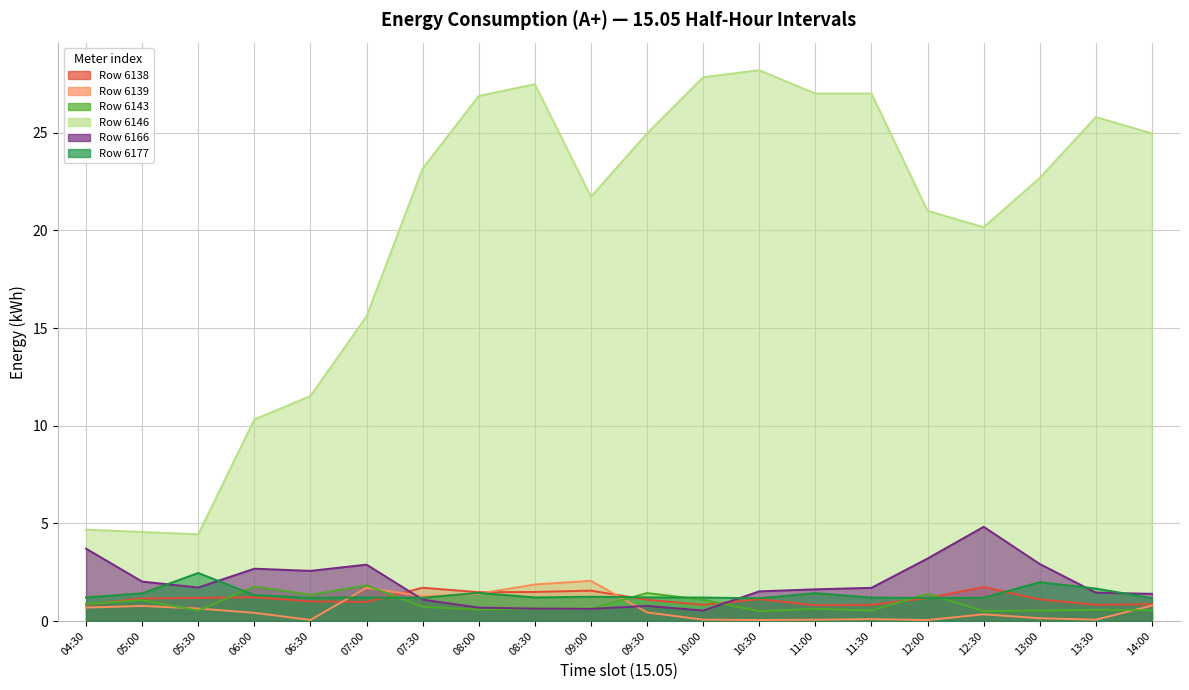

At how many categories does at least one series exceed 18?

14